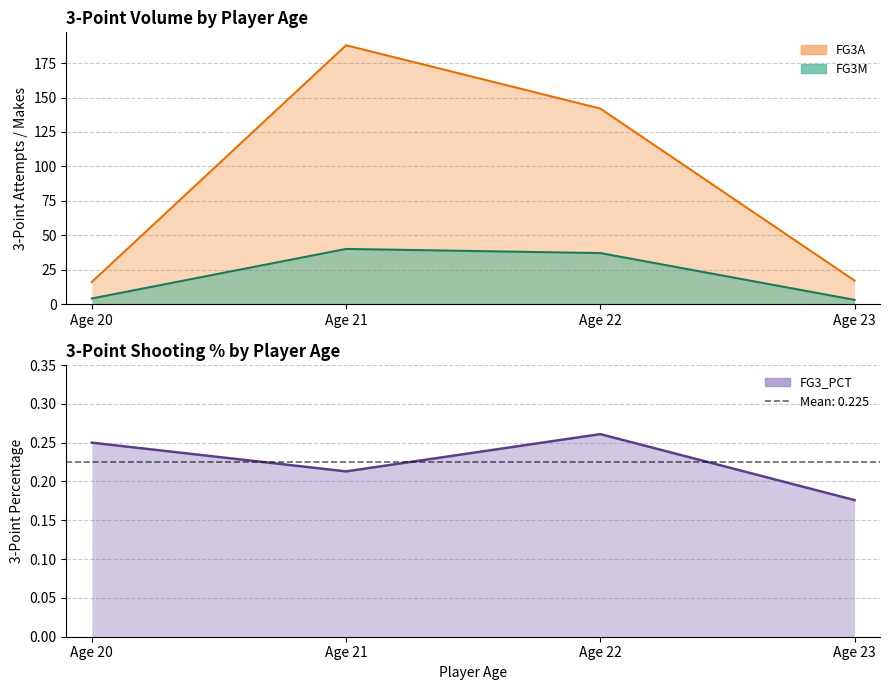

What is the spread (max minus min) of values at Age 20?

12